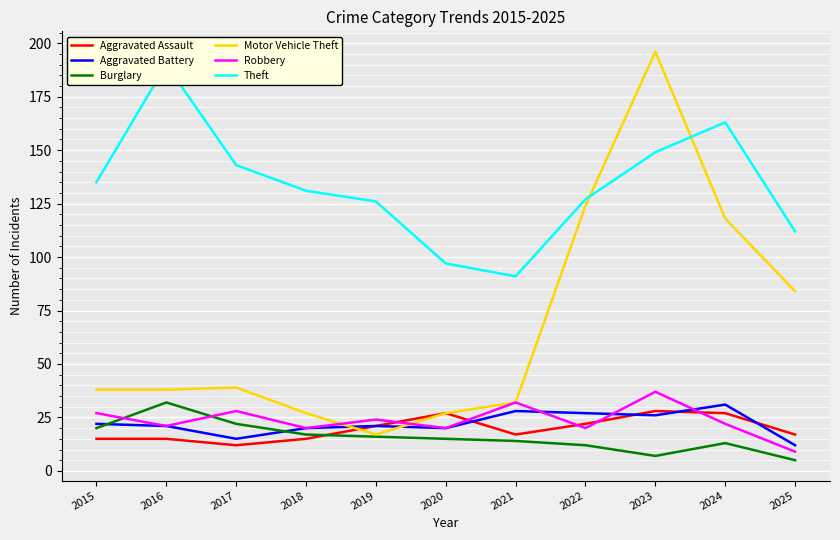

What is the spread (max minus min) of values at 2024?

150